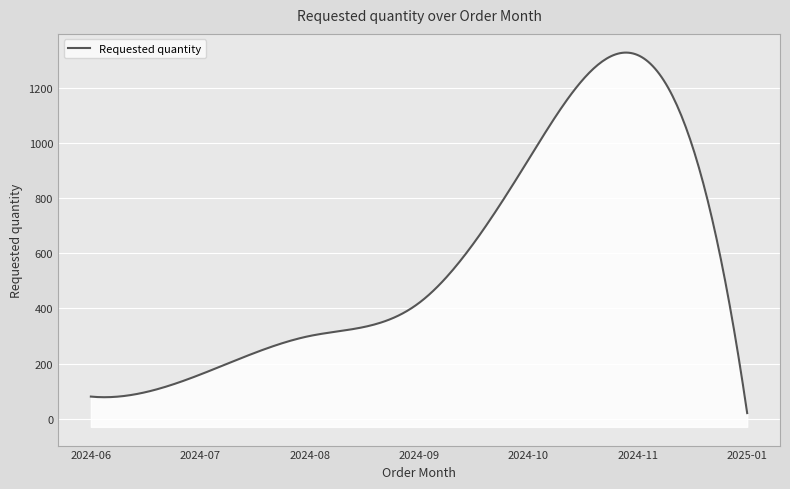

Where does the data first go above 300?

2024-09